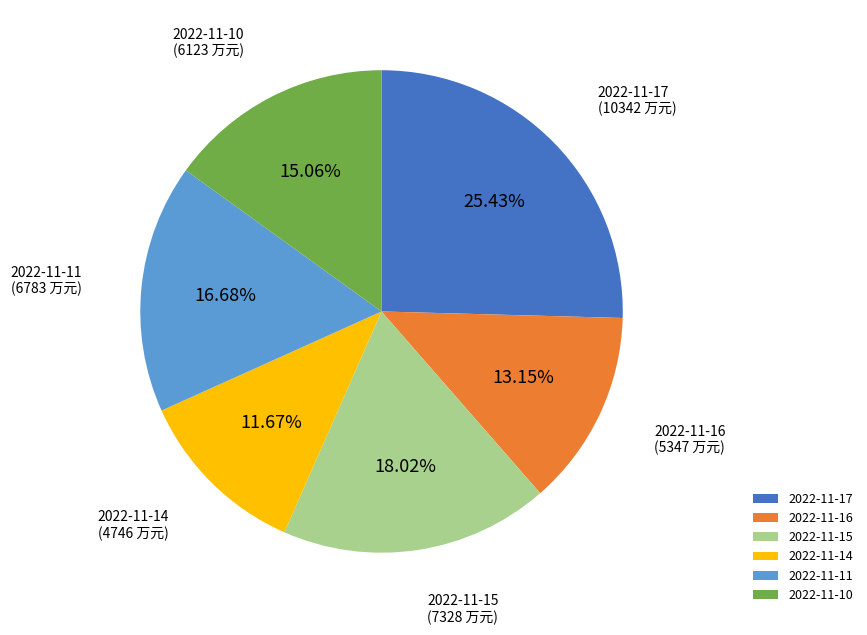

How much of the chart is everything except 2022-11-15?

82.0%